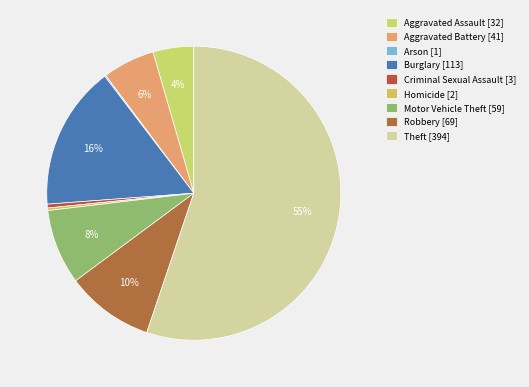

Count the number of slices in the pie.

9